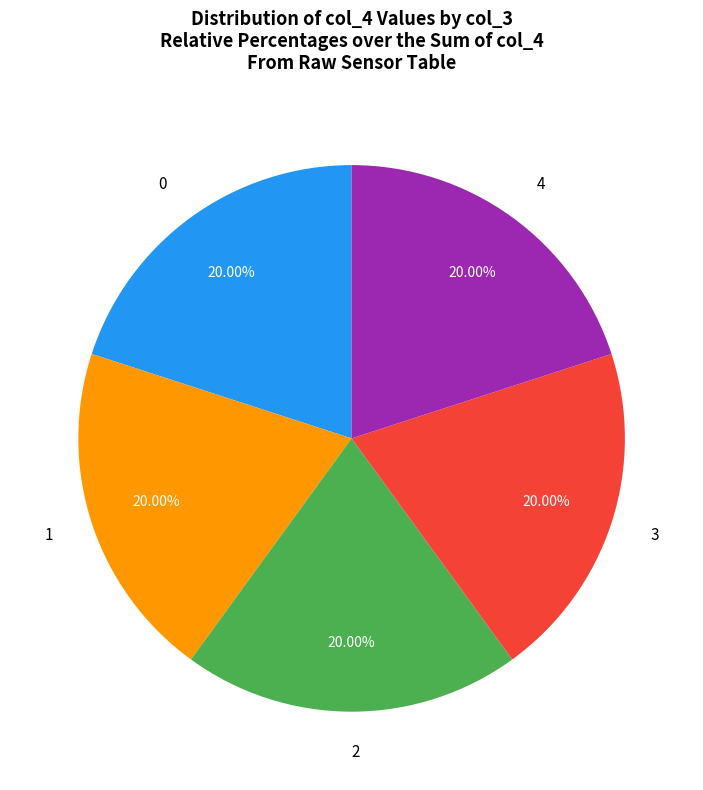

Combined, do 2 and 4 account for over 50%?

No